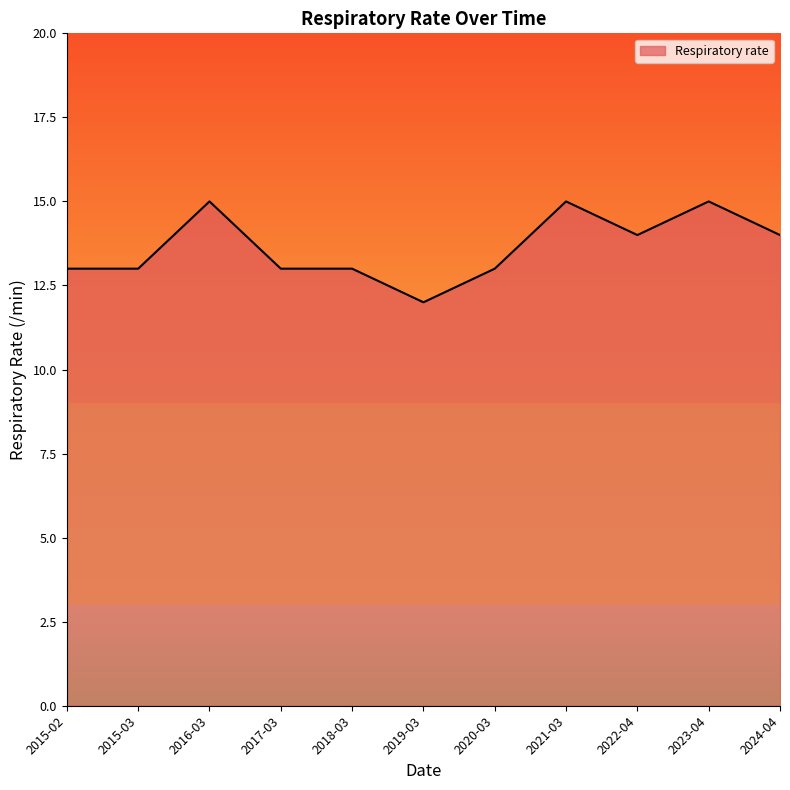

True or false: the data has more than 0 interior local peaks.

True